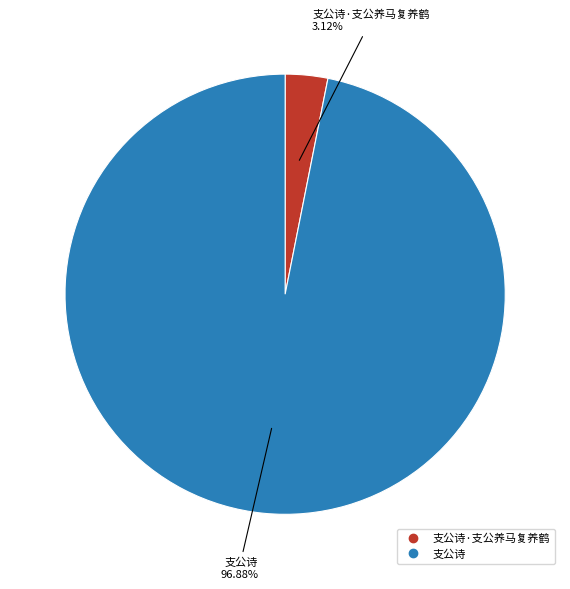

To the nearest percent, what is the difference between the largest and smallest slice percentages?

94%